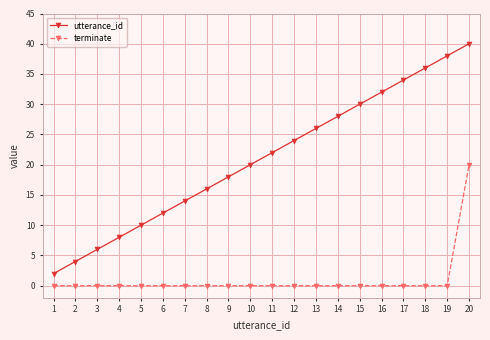

What is the difference between the maximum and minimum values in the utterance_id series?

38